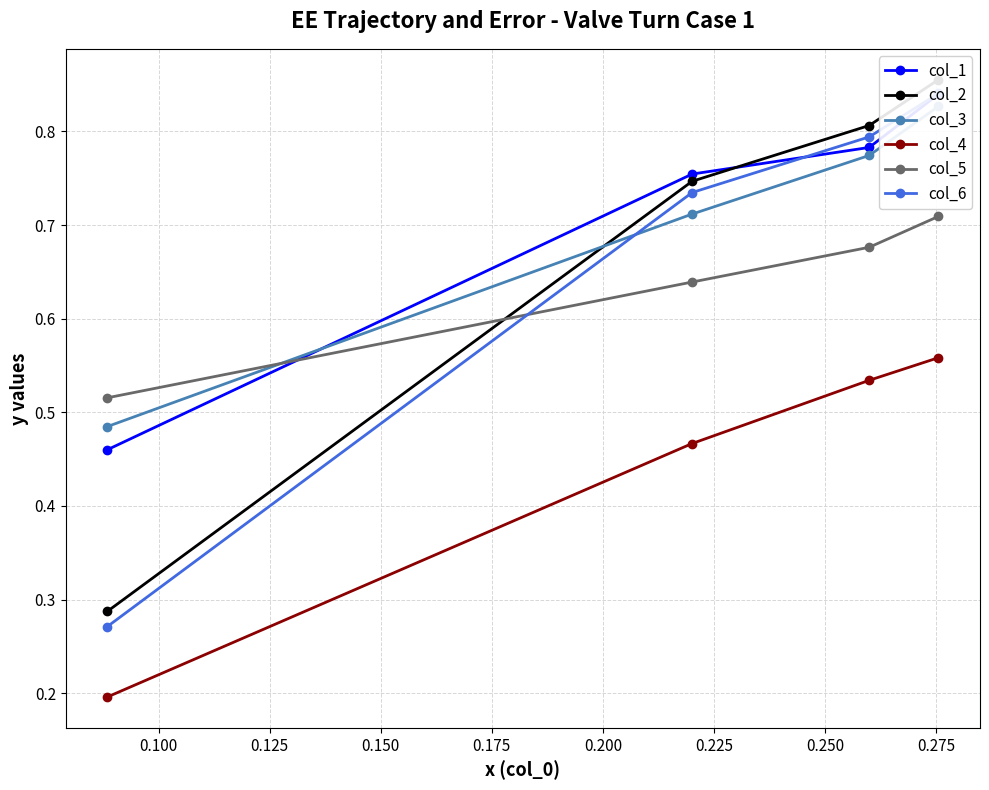

Count the col_5 values in the range 0 to 1.

4